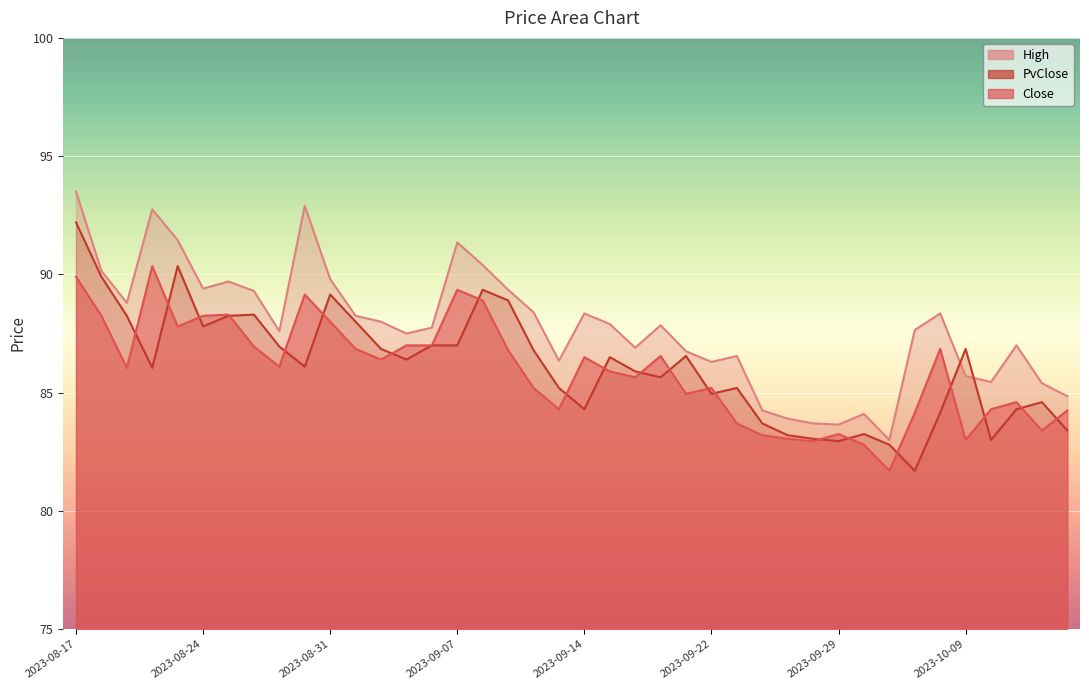

What is the sum of the Close values at 2023-08-23 and 2023-09-13?

172.1